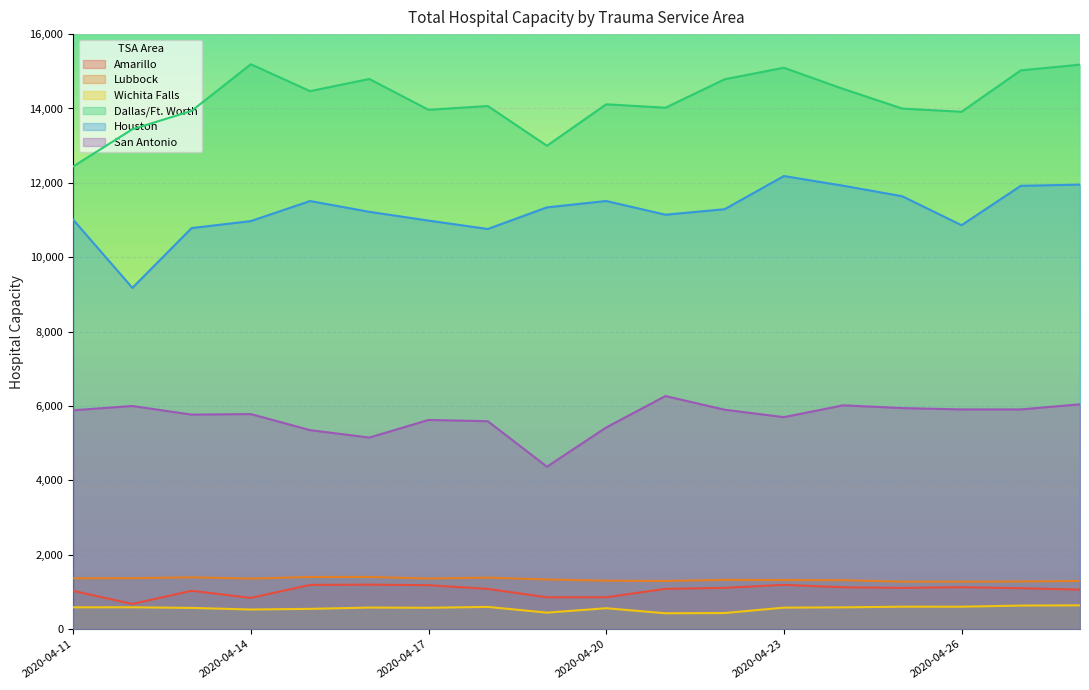

What is the lowest value of the Wichita Falls series?

428